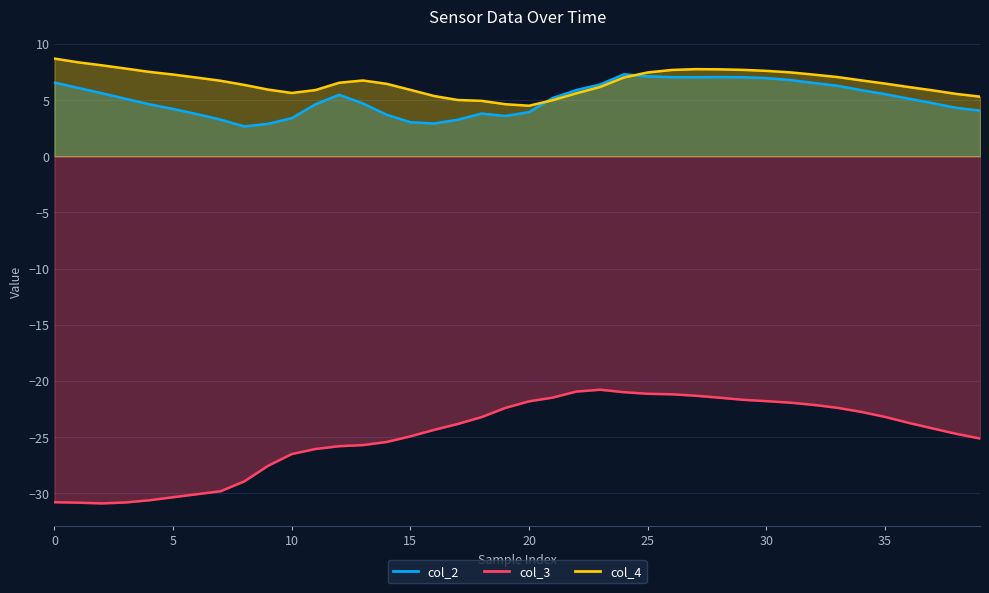

At which category does col_2 reach its first local peak?

12